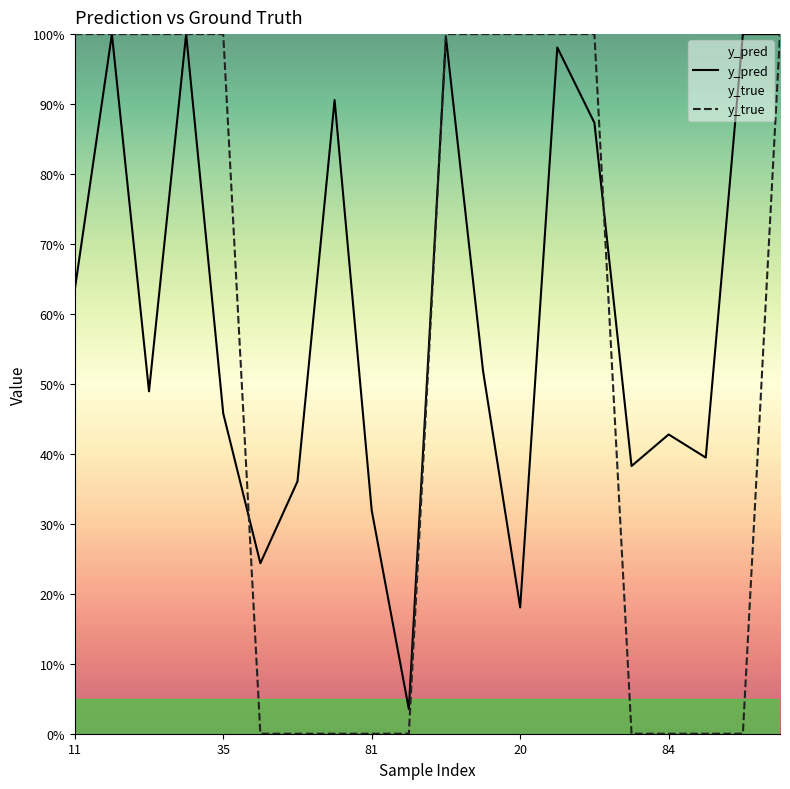

At how many categories does at least one series exceed 0?

20